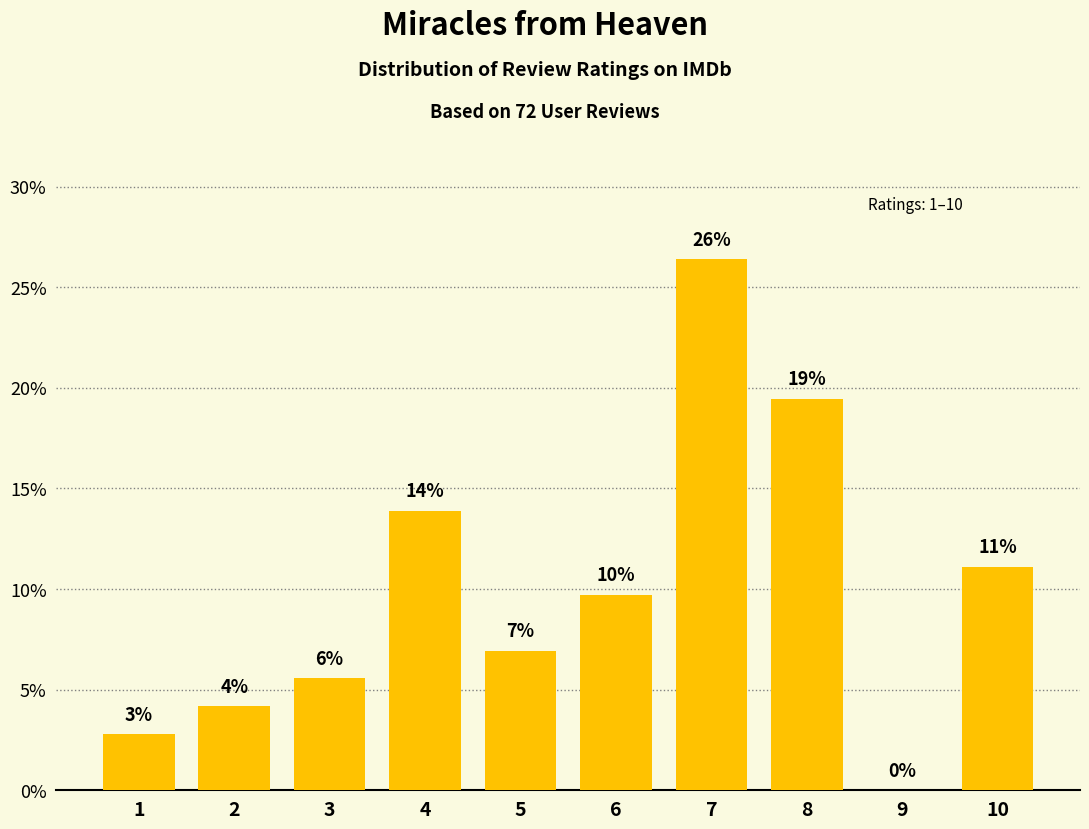

What is the ratio of the value at 6 to the value at 3?

1.8